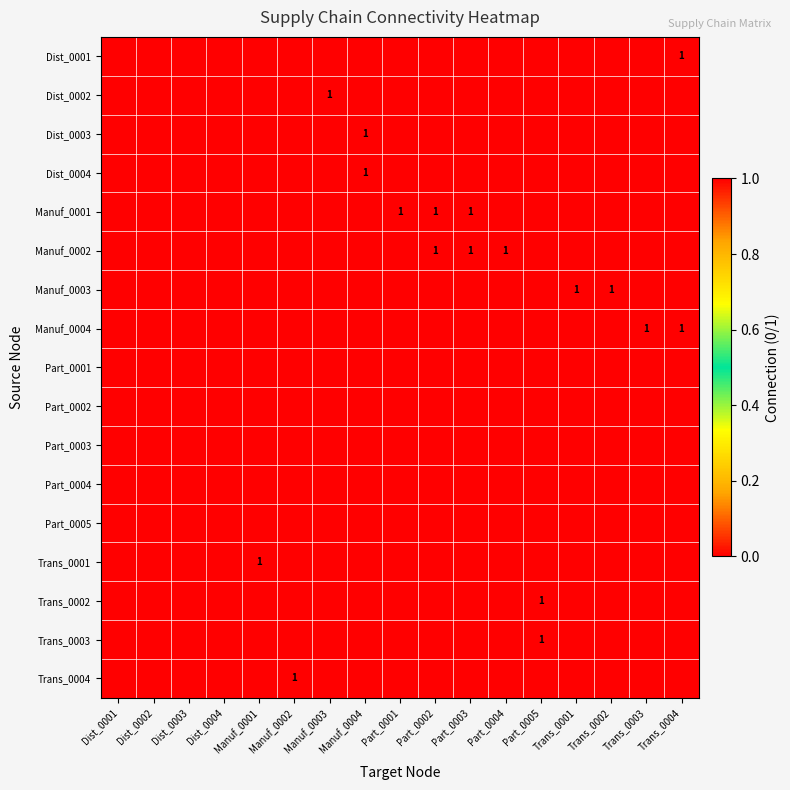

How many data points does each series have?

17